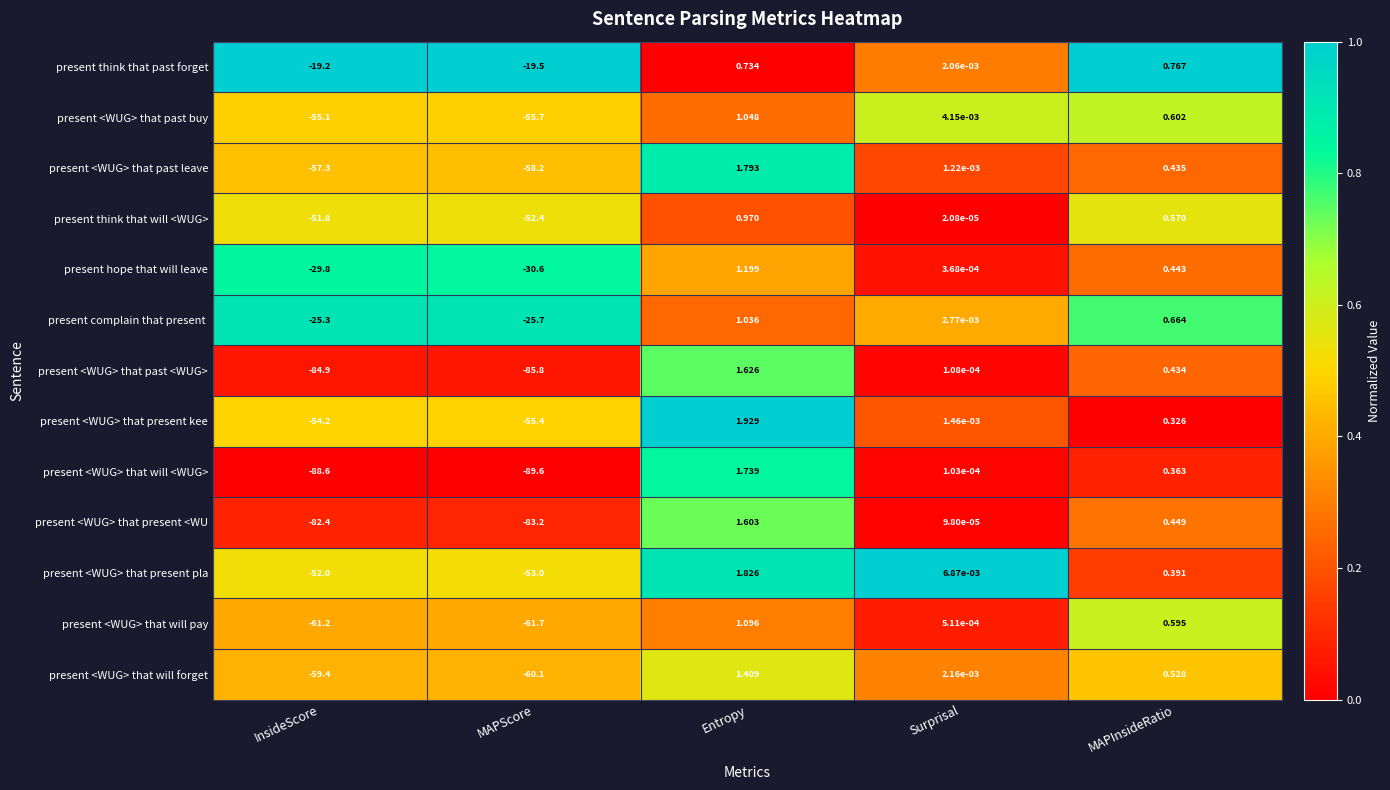

Which series has the largest total across all categories?

present think that past forget